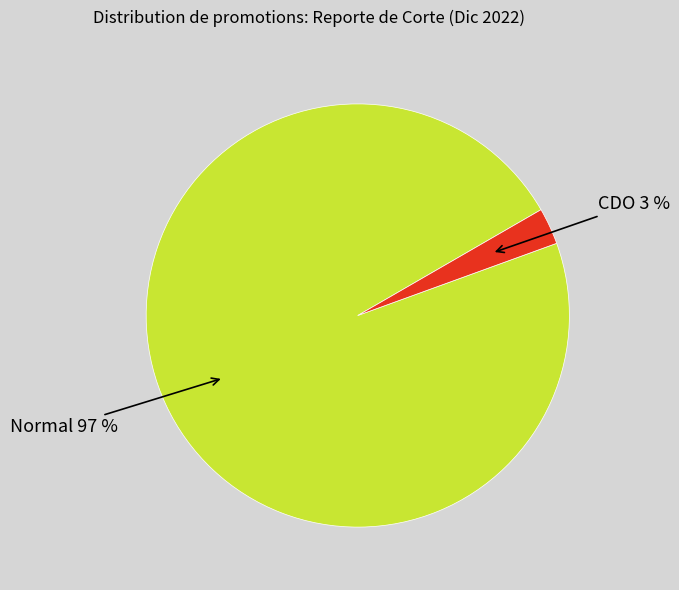

Count the number of slices in the pie.

2